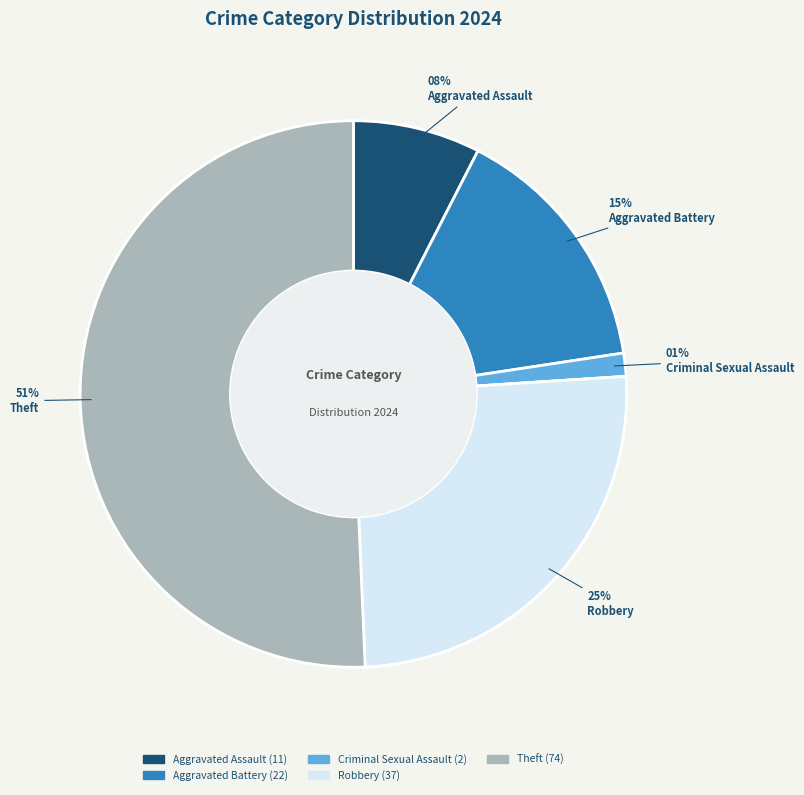

Is there a majority slice in this chart?

Yes